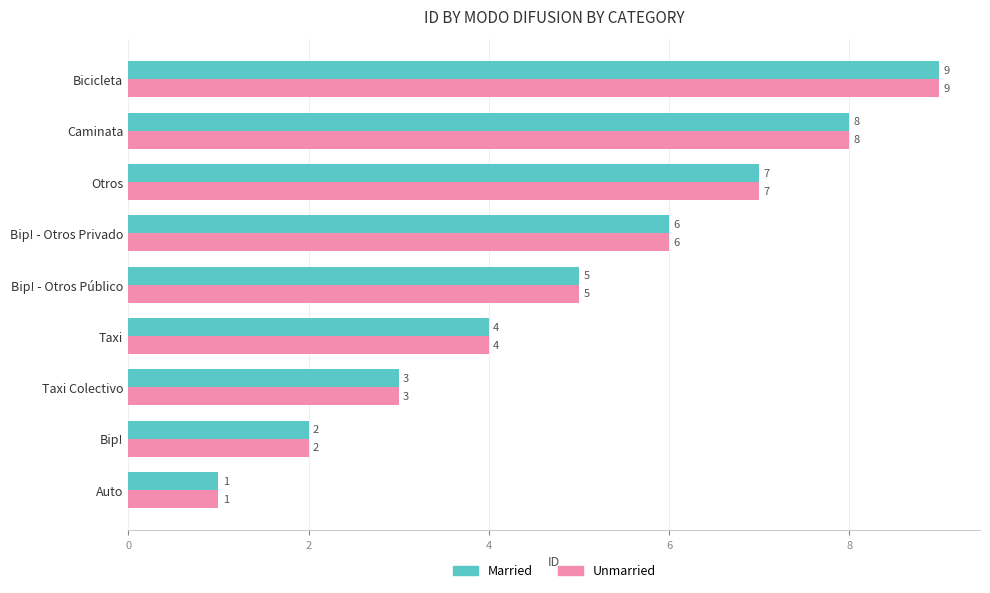

Rank the categories by Married value from highest to lowest.

Bicicleta, Caminata, Otros, Bip! - Otros Privado, Bip! - Otros Público, Taxi, Taxi Colectivo, Bip!, Auto